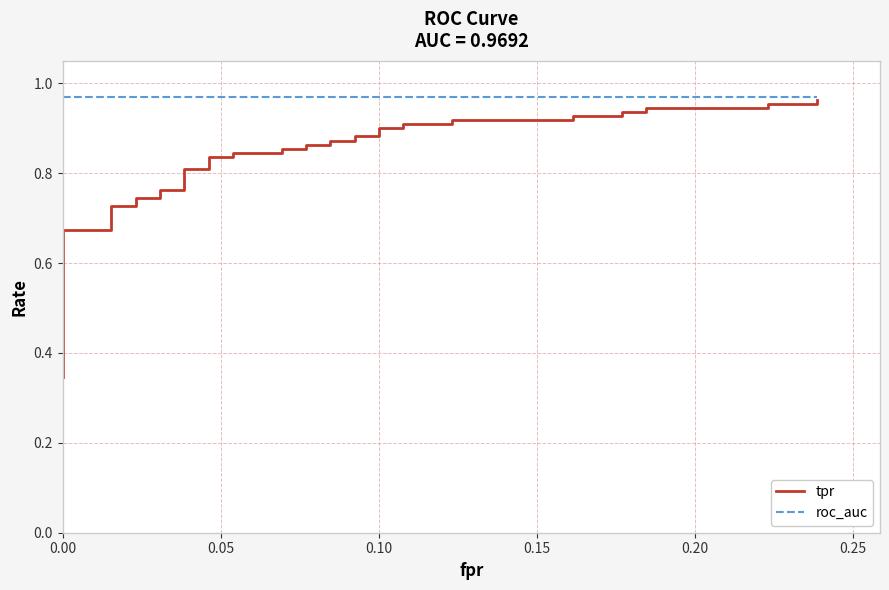

True or false: tpr has more than 1 points higher than both neighbors.

False